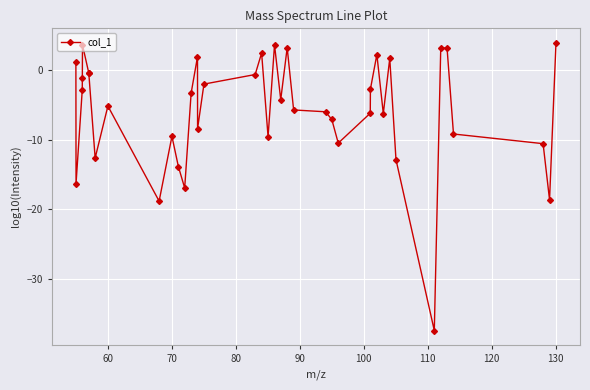

What is the average value?

-5.7